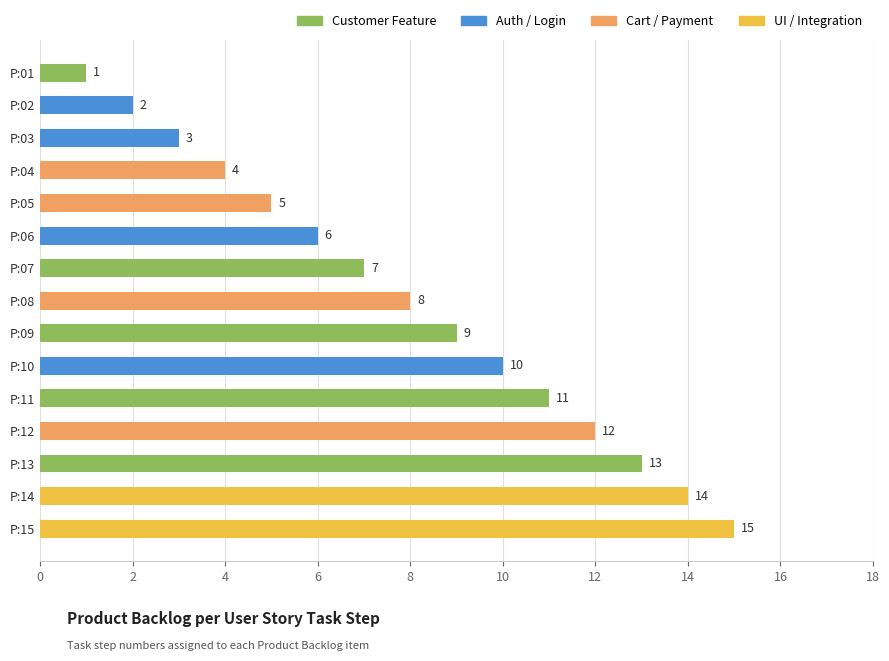

True or false: the data shows 1 at P:01.

True